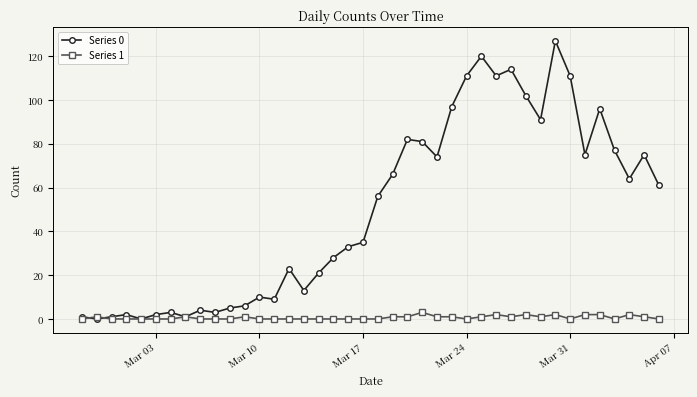

Rank the series by their average value, from lowest to highest.

Series 1, Series 0